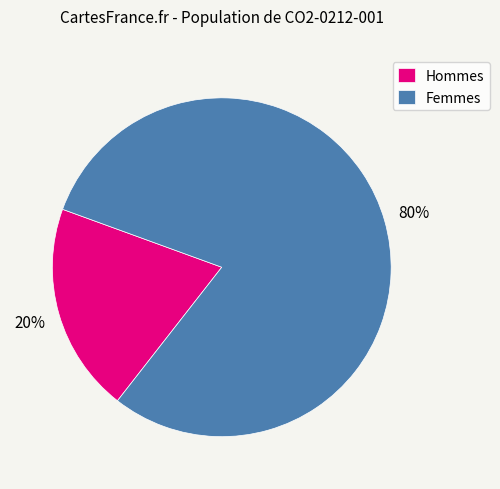

To the nearest percent, what is the difference between the largest and smallest slice percentages?

60%